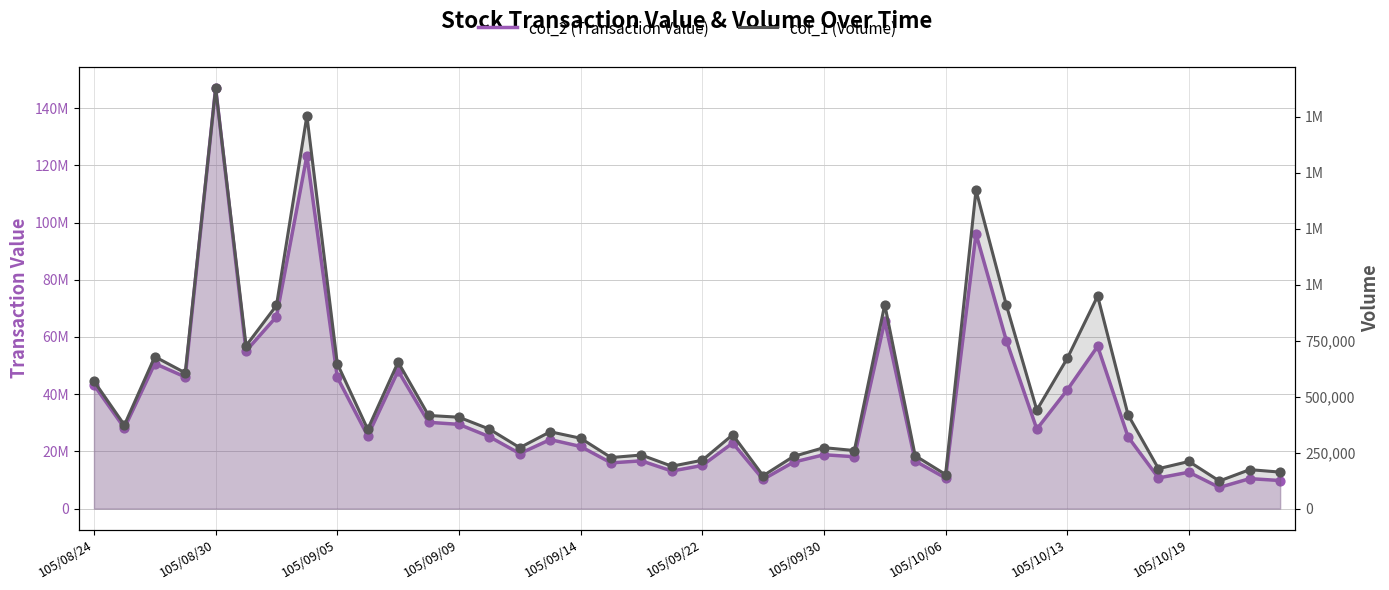

Which series contains the highest Y value?

col_2 (Transaction Value)